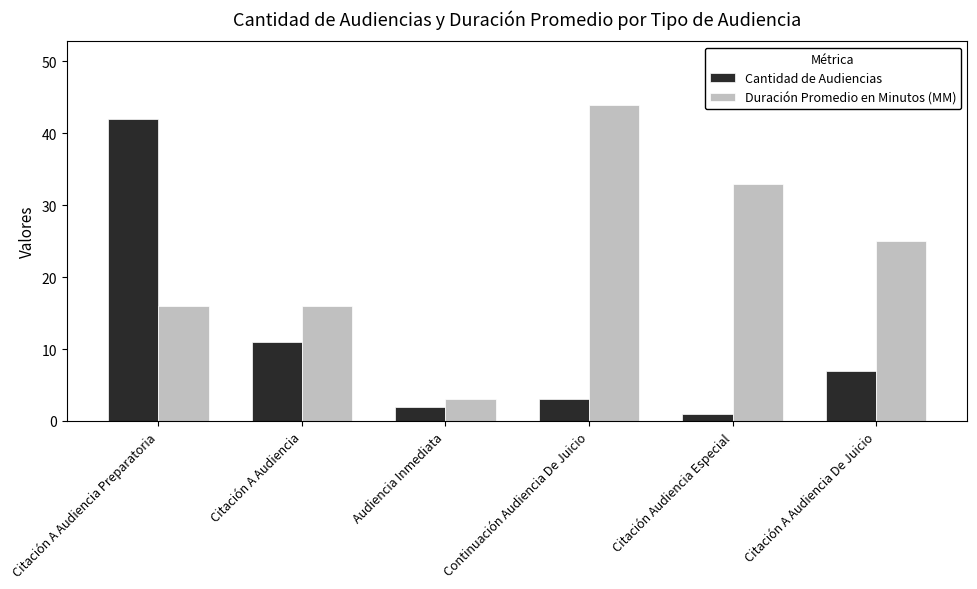

How many bars are there in total?

12